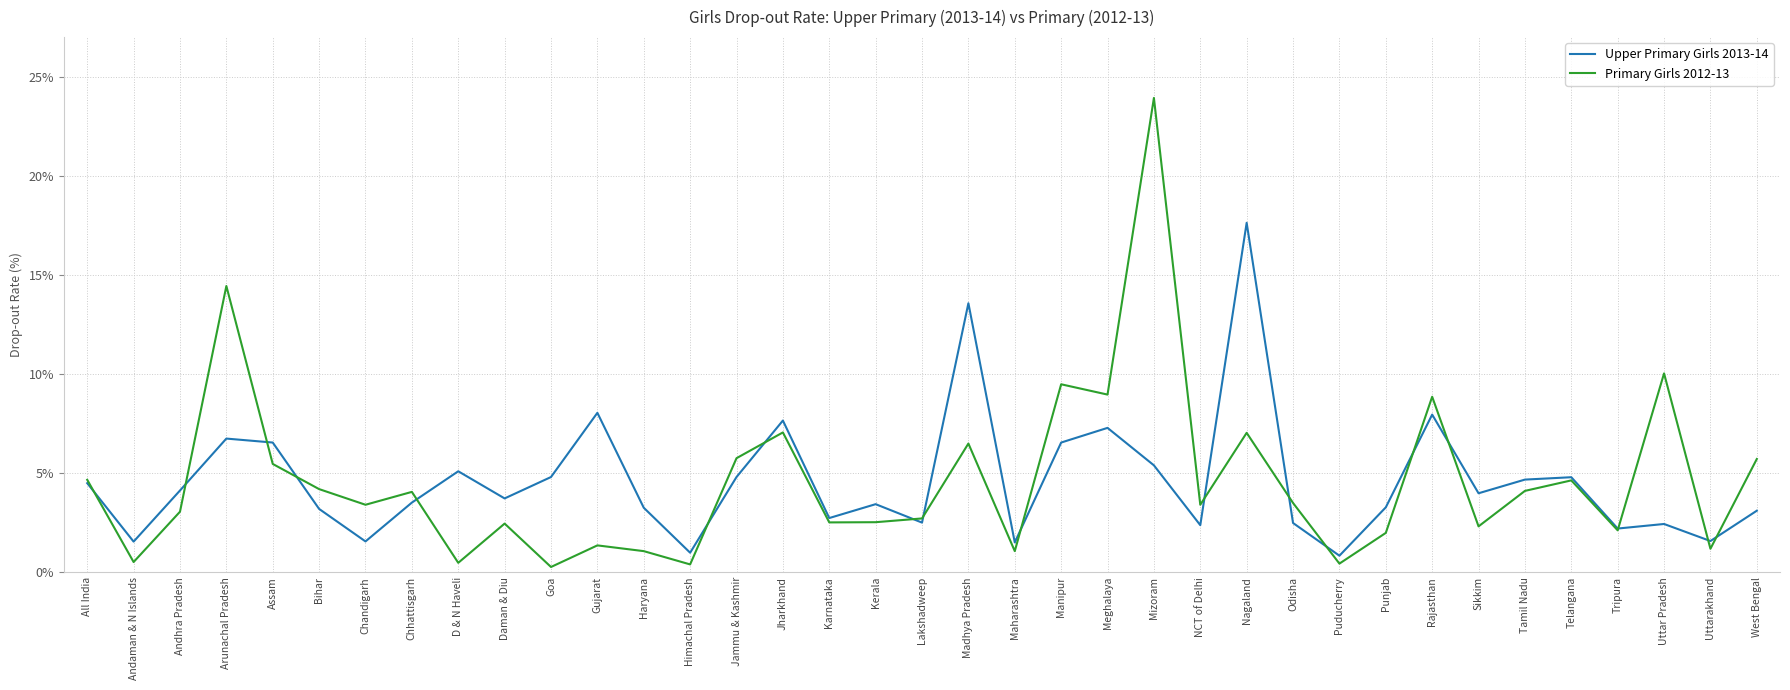

List the series in order of their peak value, highest first.

Primary Girls 2012-13, Upper Primary Girls 2013-14